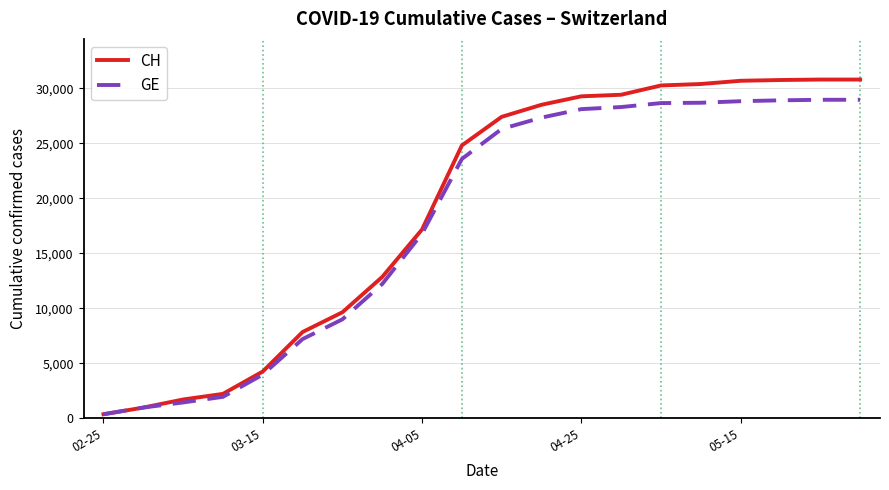

Which series has the largest range (max minus min)?

CH